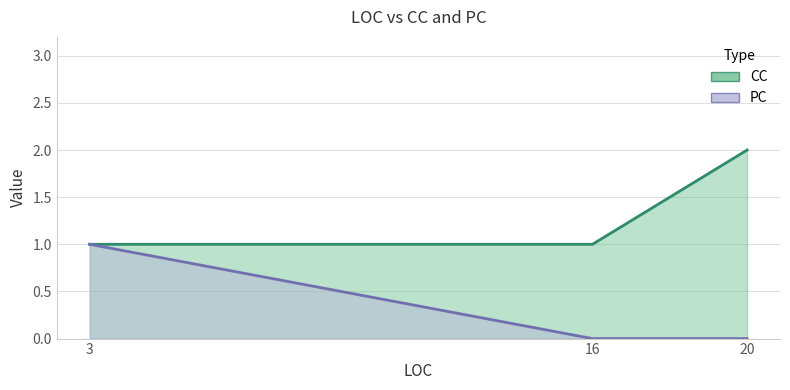

At which category does the chart reach its minimum across all series?

20